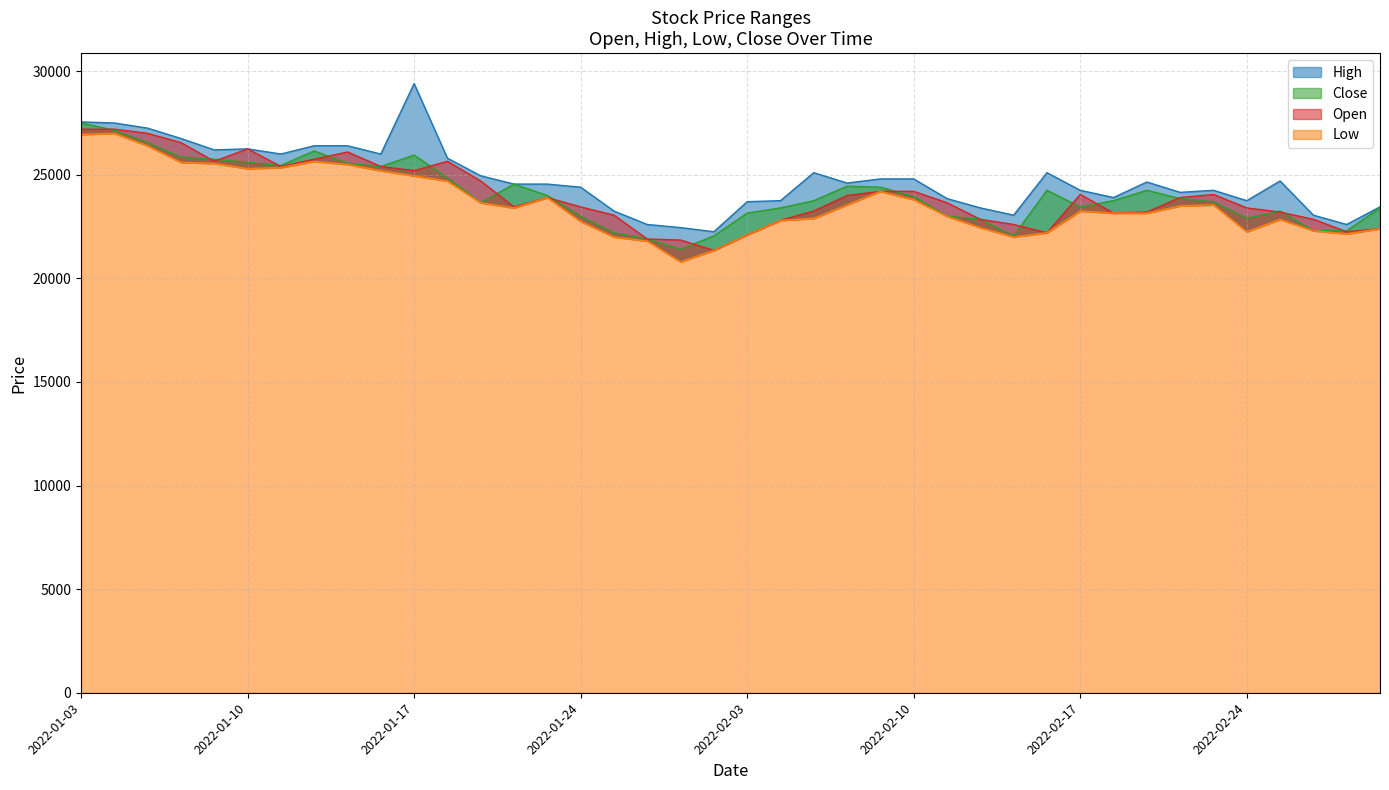

The value of Open at 2022-02-18 is 7959. True or false?

False